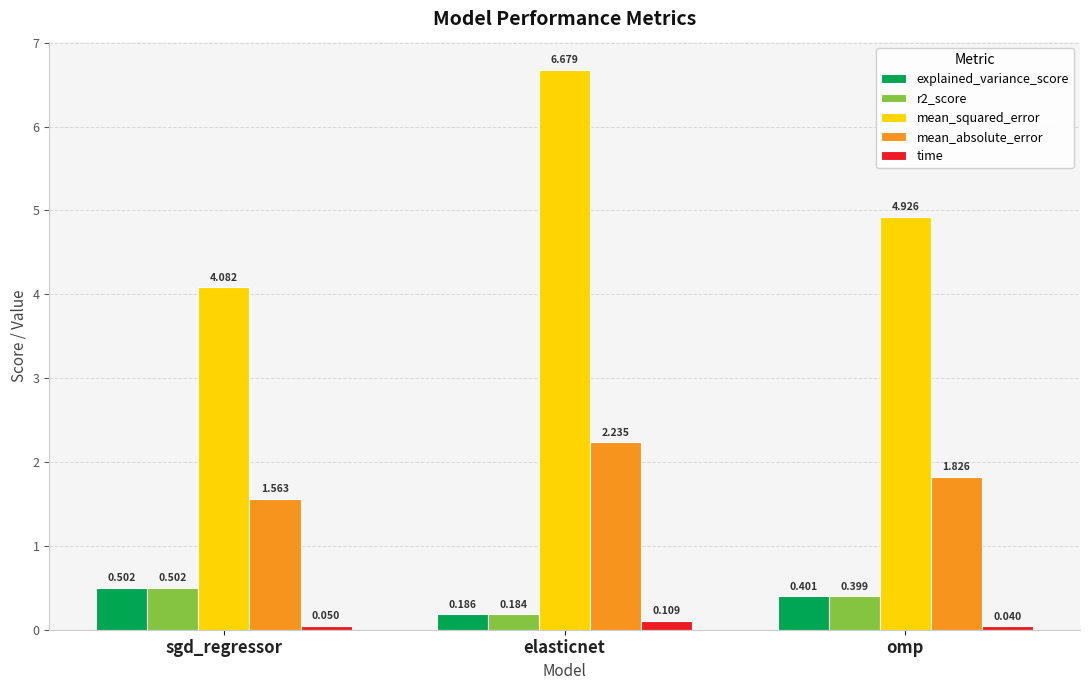

At which category does the chart reach its minimum across all series?

omp